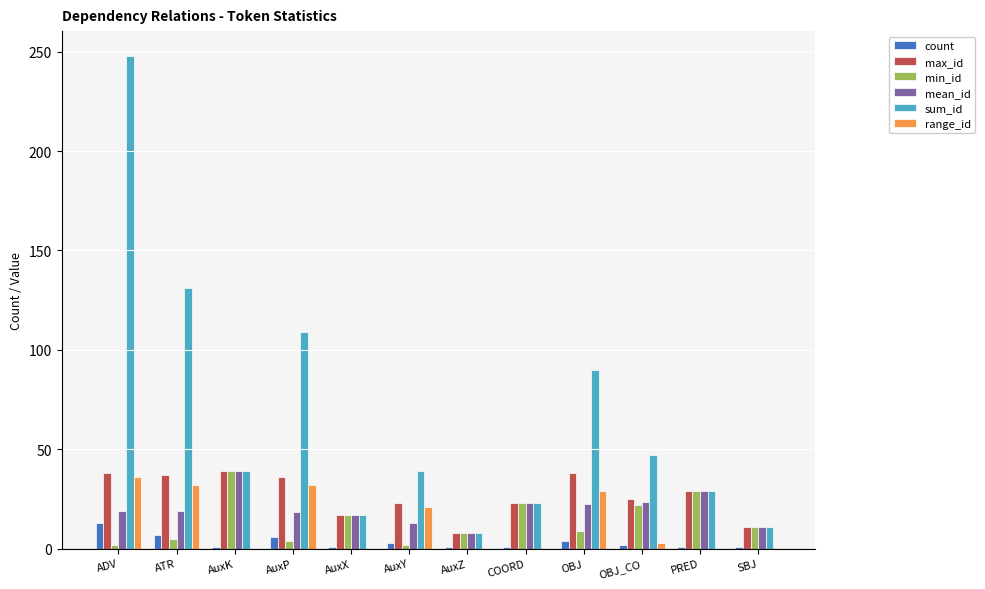

What is the sum of all count values?

41.0